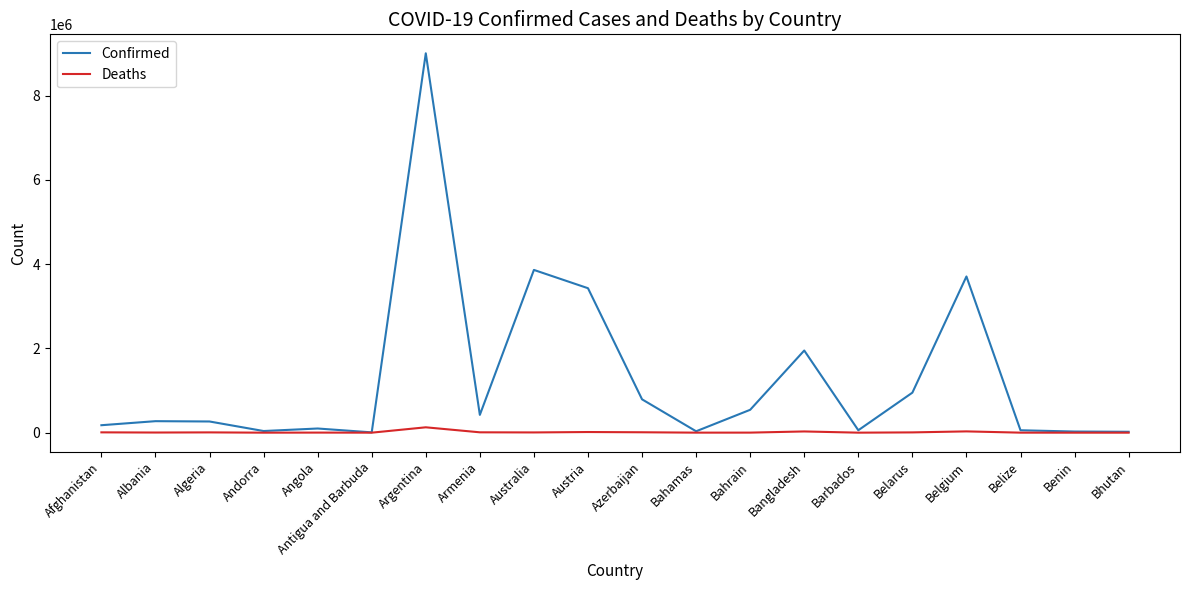

What are all the series names shown in the legend?

Confirmed, Deaths